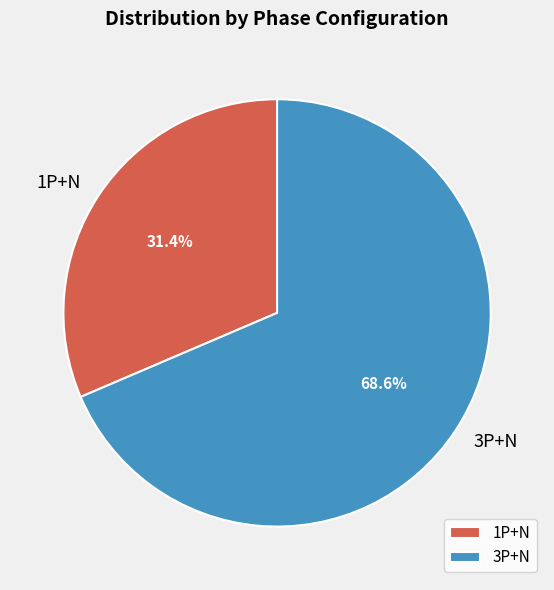

Which slice is the smallest?

1P+N